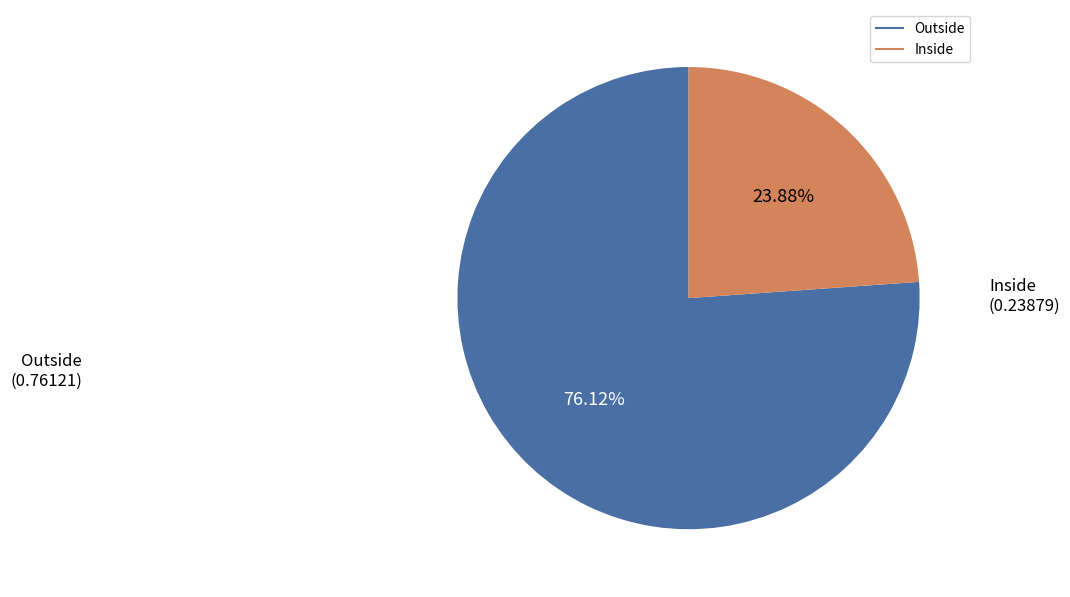

Does Outside represent more than half of the total?

Yes